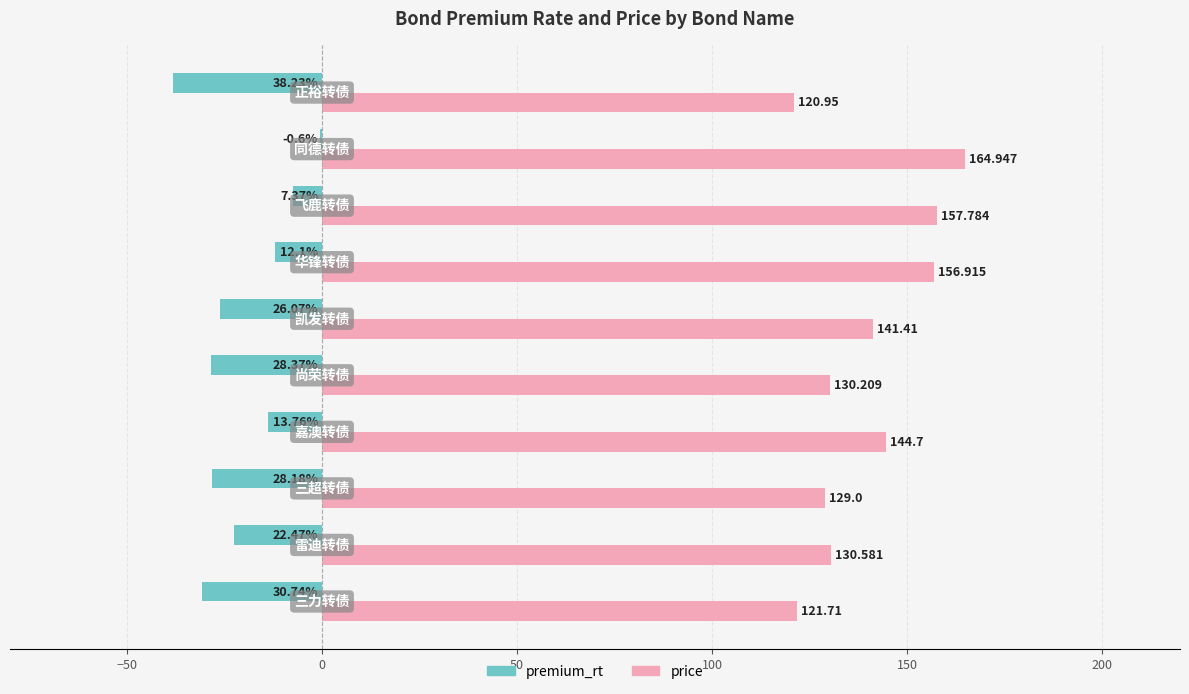

What are all the series names shown in the legend?

premium_rt, price